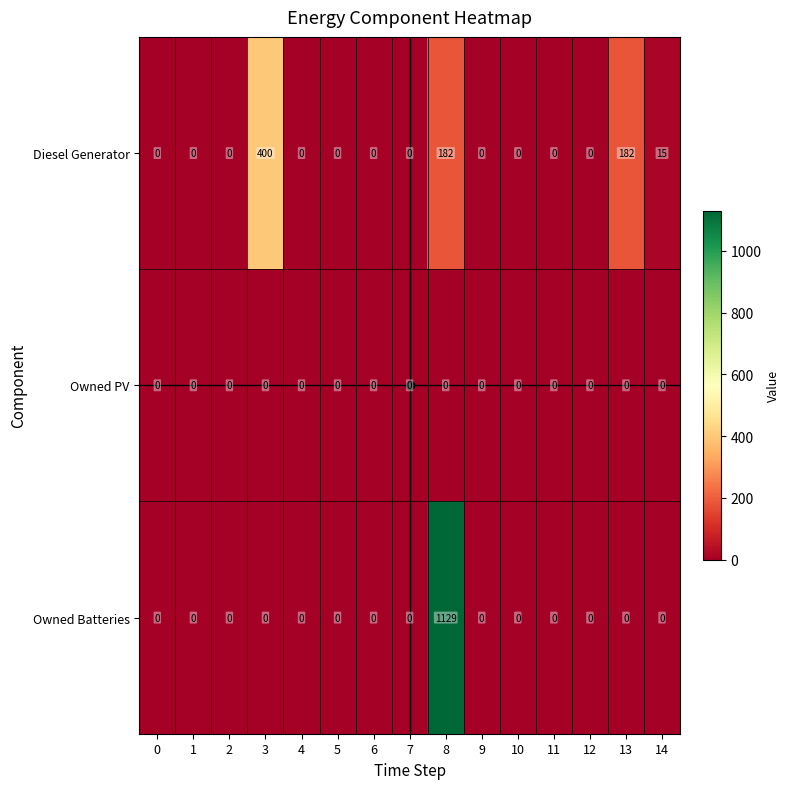

Rank the series at 8 from highest to lowest value.

Owned Batteries, Diesel Generator, Owned PV